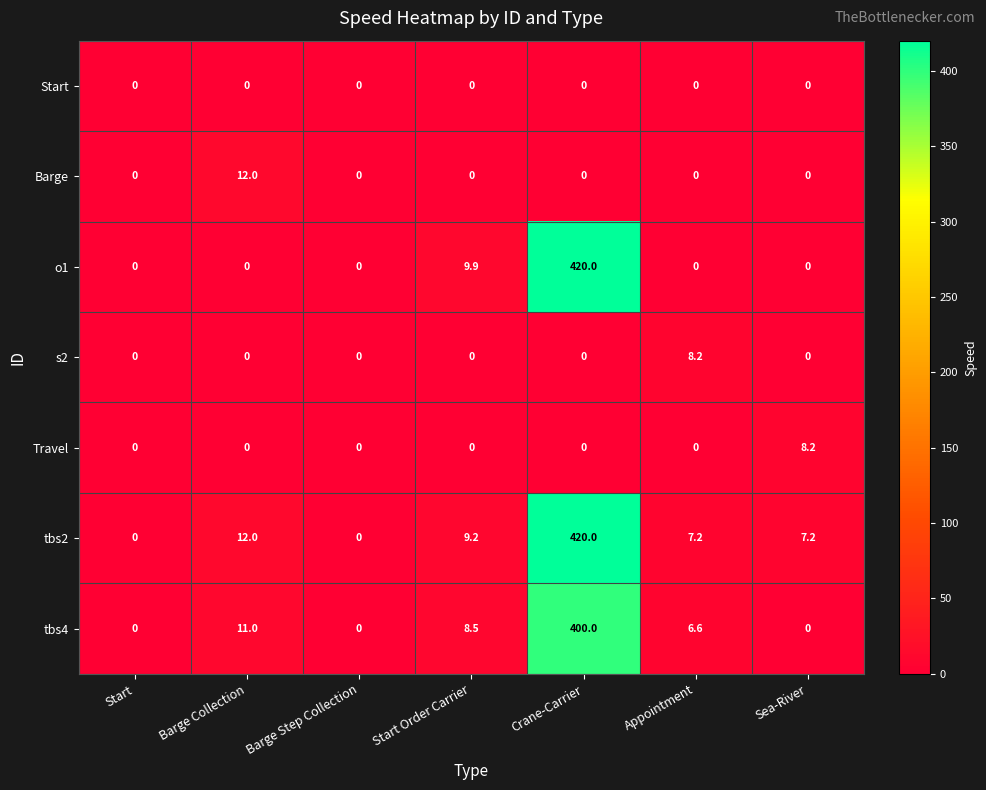

The o1 series shows 0.0 at Start. True or false?

True